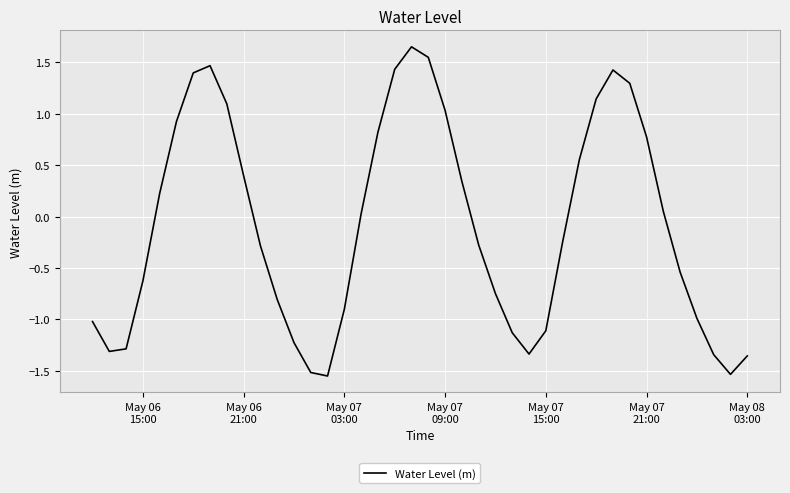

What is the difference between the maximum and minimum values?

3.2